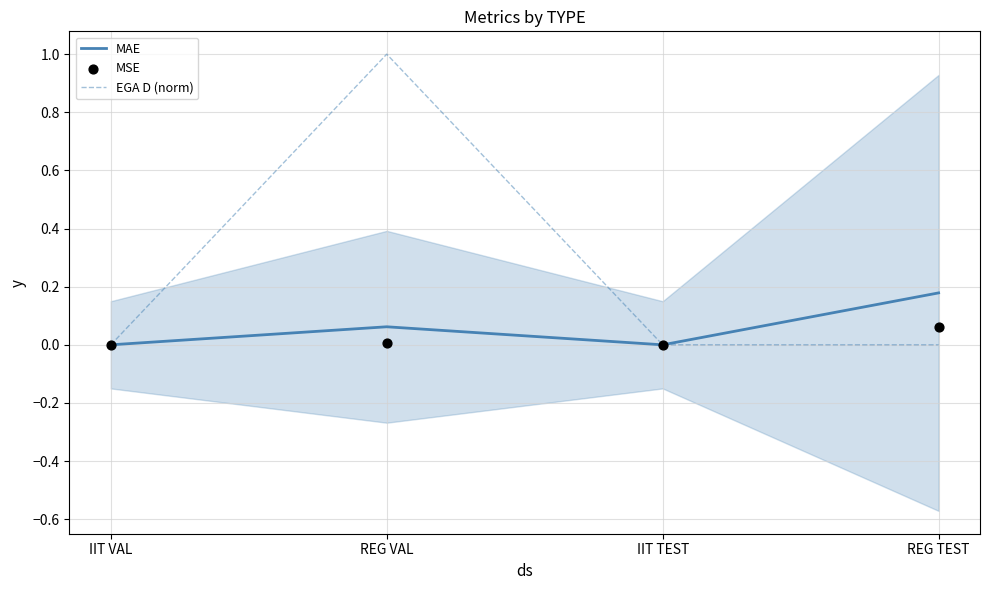

At how many categories does at least one series exceed 0?

2